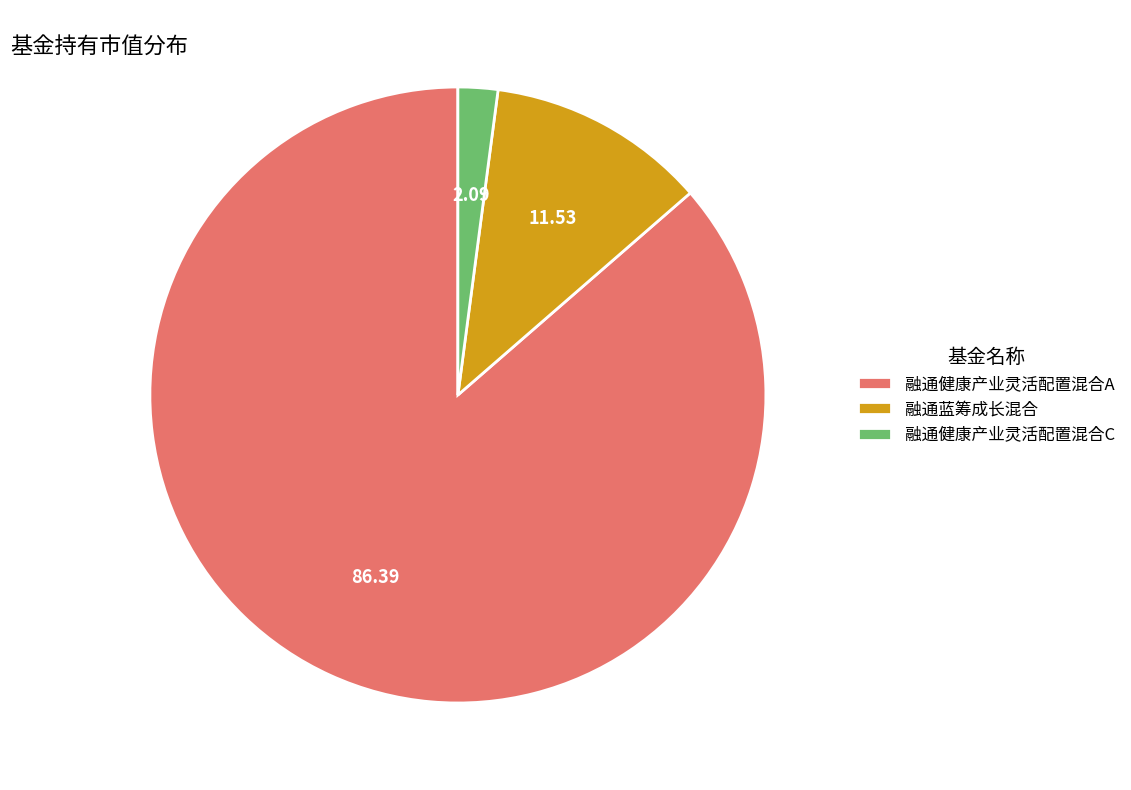

Combined, do 融通健康产业灵活配置混合A and 融通蓝筹成长混合 account for over 50%?

Yes